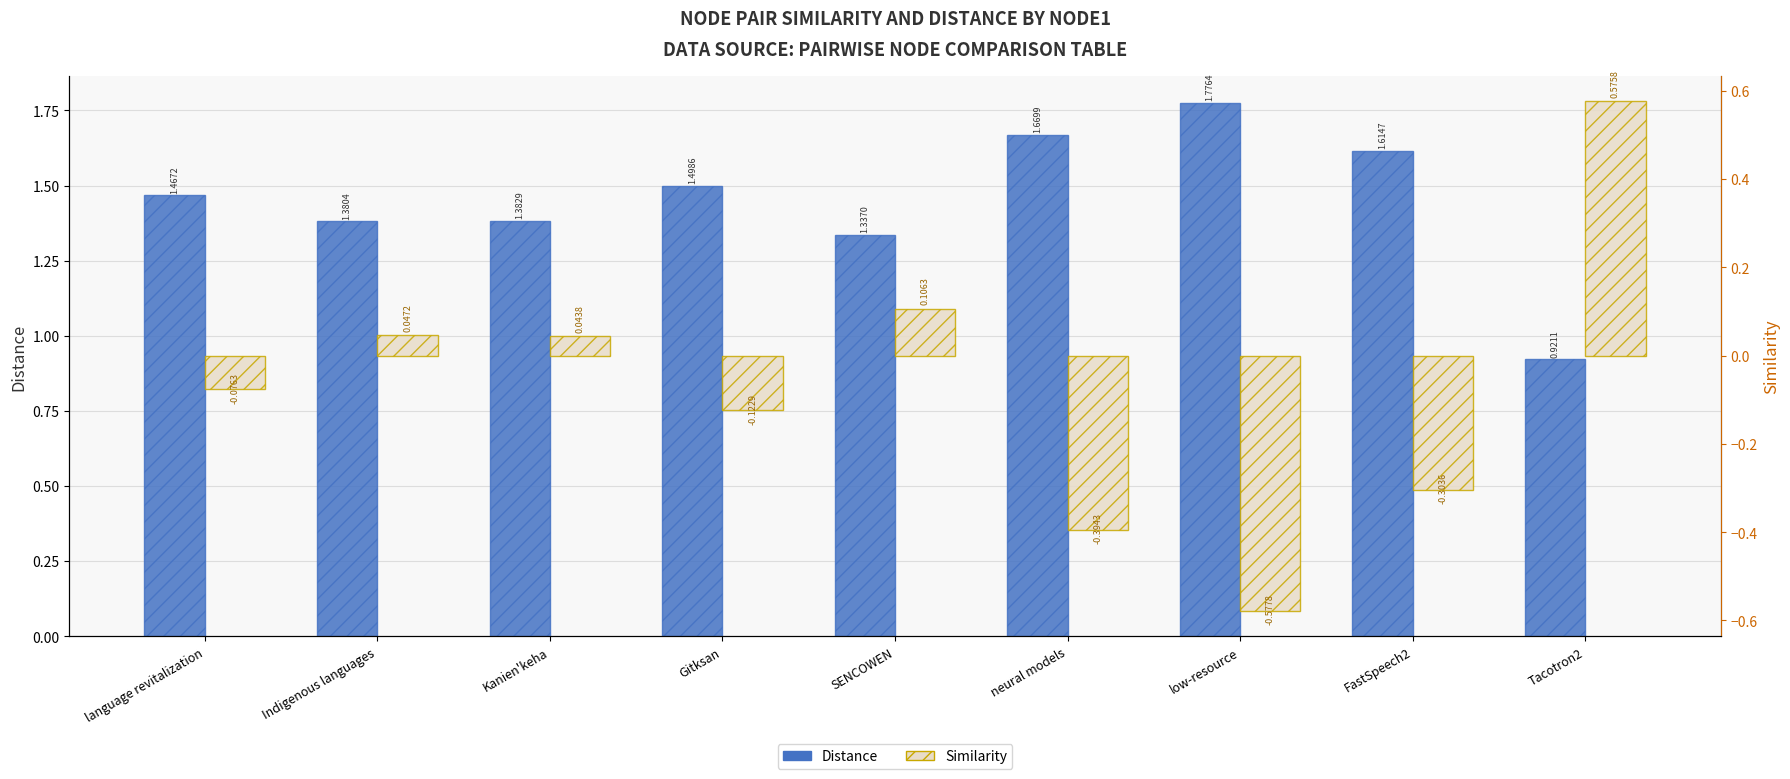

Reading right to left, transcribe all the data shown in this chart.

Distance: 0.9	1.6	1.8	1.7	1.3	1.5	1.4	1.4	1.5
Similarity: 0.6	-0.3	-0.6	-0.4	0.1	-0.1	0.0	0.0	-0.1